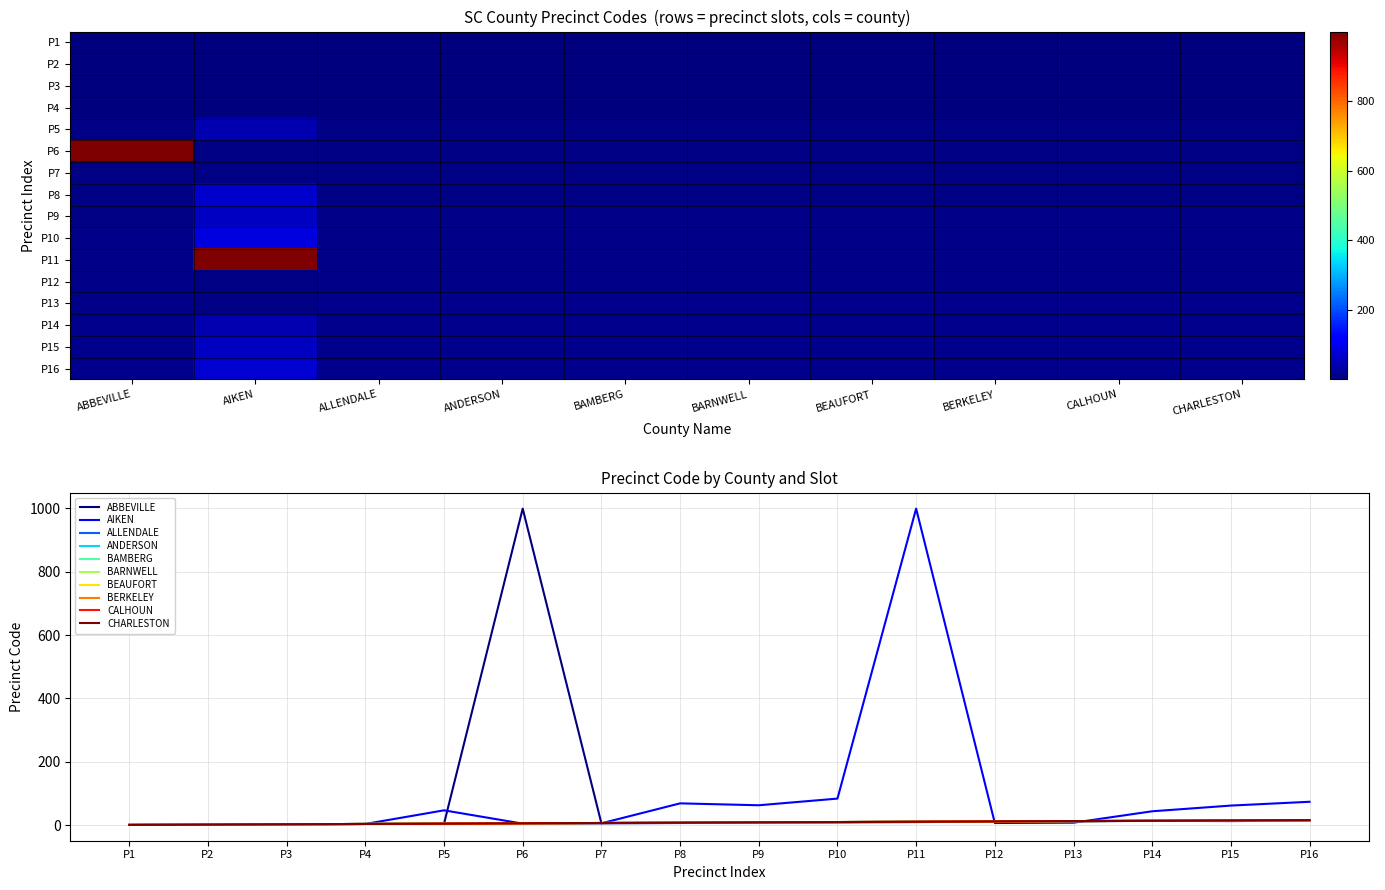

What is the sum of the AIKEN values at P14 and P6?

49